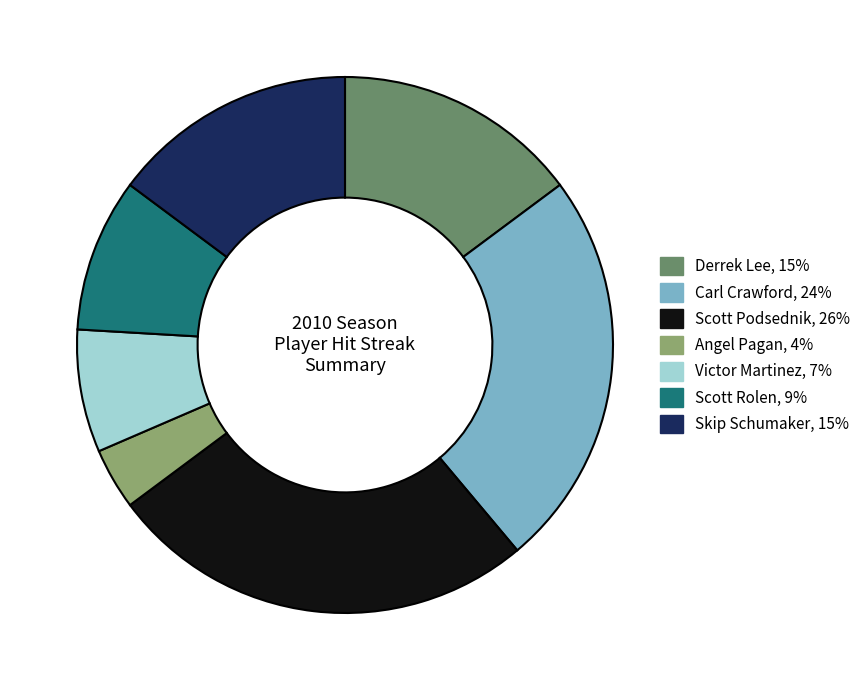

How many slices are in this pie chart?

7